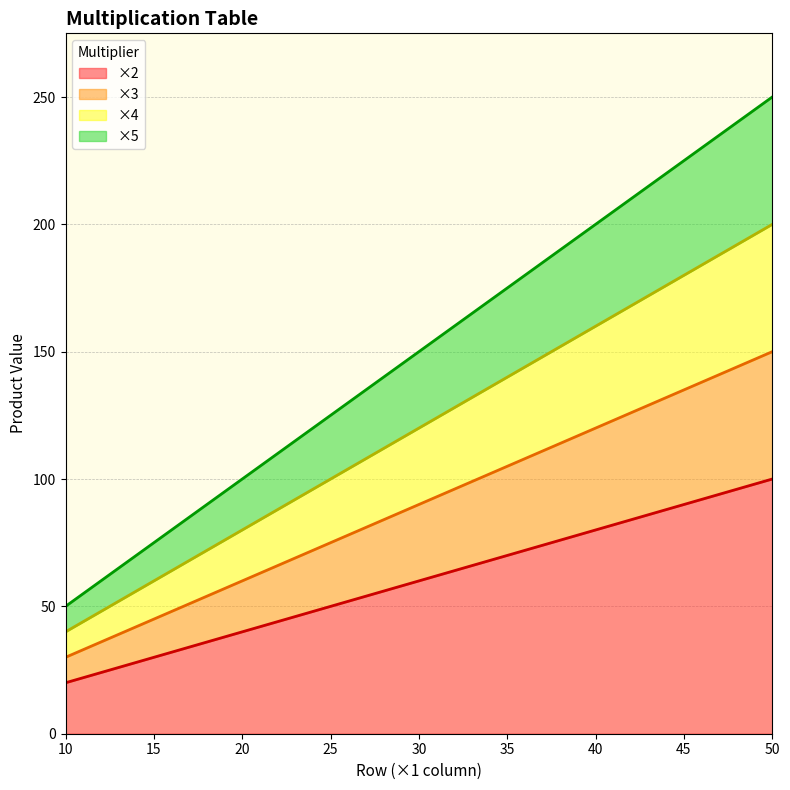

What are all the series names shown in the legend?

×2, ×3, ×4, ×5